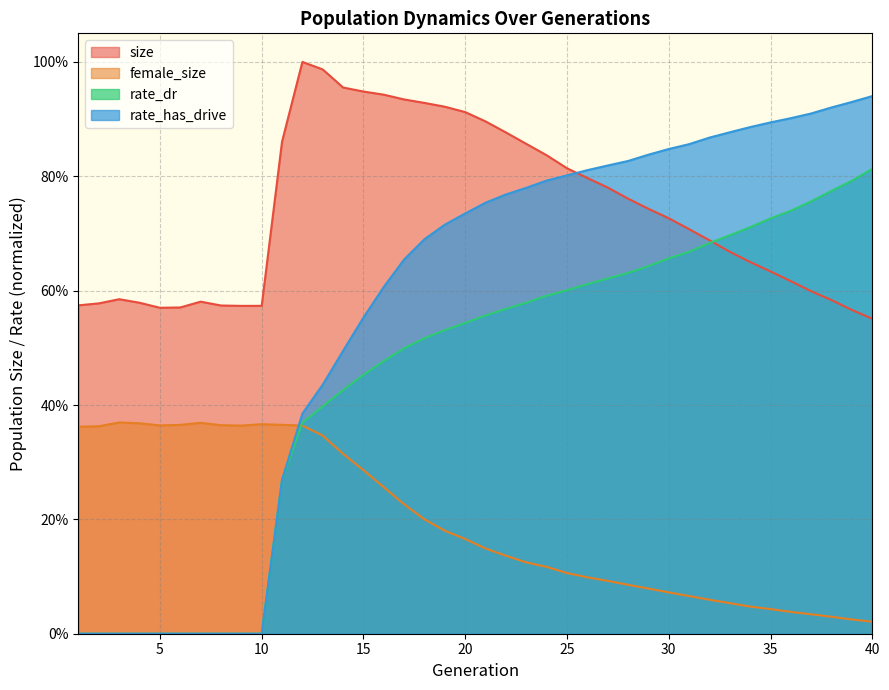

What is the value of the rate_has_drive point at the 38th from the left?

0.9